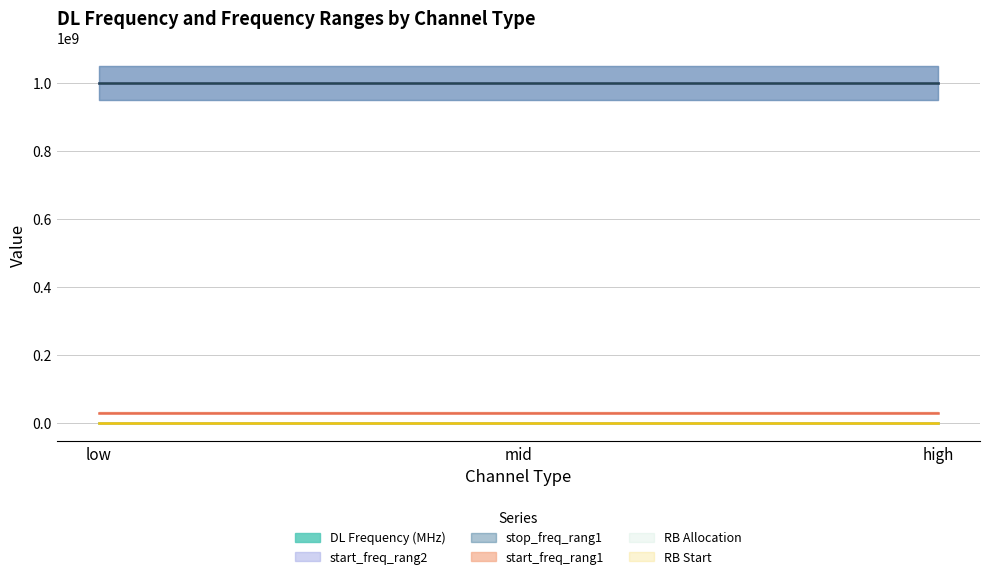

Reading right to left, what are all the values shown in this chart?

DL Frequency (MHz): high=2170	mid=2145	low=2120
start_freq_rang1: high=30000000	mid=30000000	low=30000000
start_freq_rang2: high=1000000000	mid=1000000000	low=1000000000
stop_freq_rang1: high=1000000000	mid=1000000000	low=1000000000
RB Allocation: high=0	mid=0	low=0
RB Start: high=0	mid=0	low=0